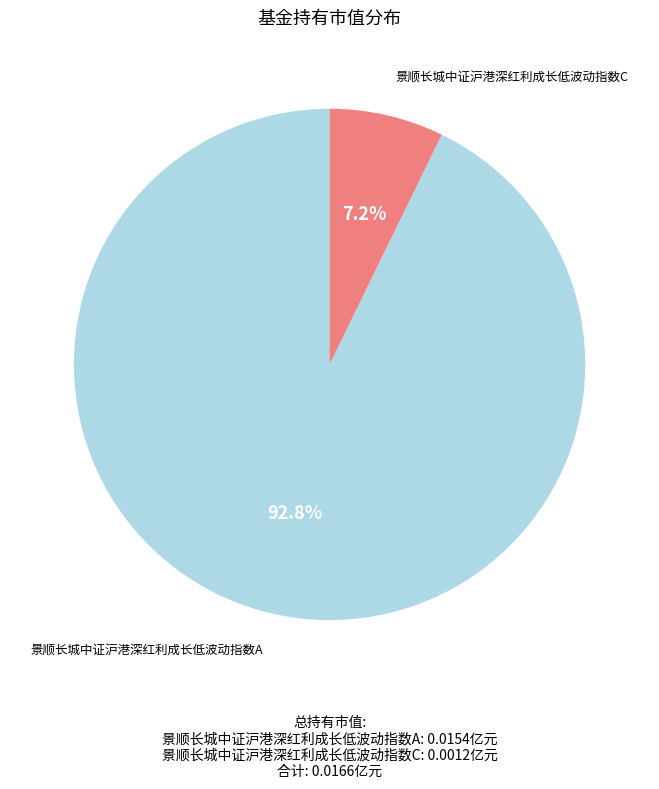

Count the number of slices in the pie.

2